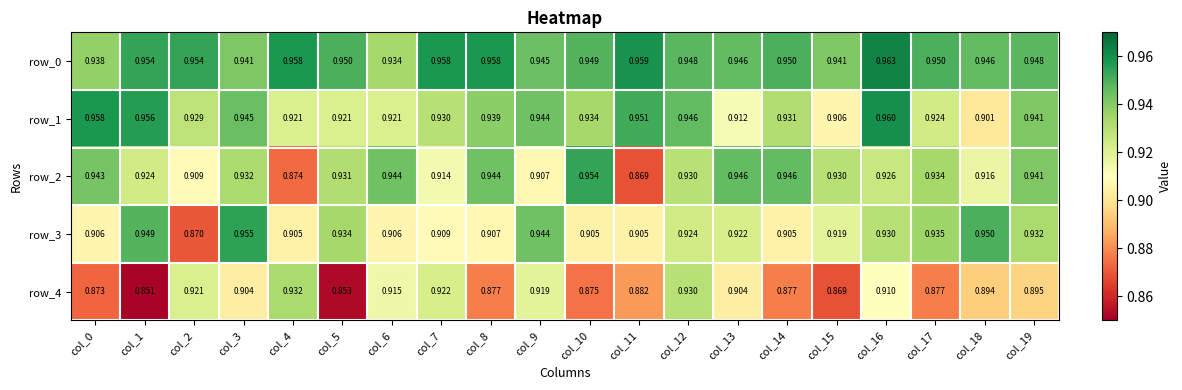

Reading left to right, list all the values displayed in this chart.

row_0: col_0=0.9	col_1=1.0	col_2=1.0	col_3=0.9	col_4=1.0	col_5=0.9	col_6=0.9	col_7=1.0	col_8=1.0	col_9=0.9	col_10=0.9	col_11=1.0	col_12=0.9	col_13=0.9	col_14=0.9	col_15=0.9	col_16=1.0	col_17=0.9	col_18=0.9	col_19=0.9
row_1: col_0=1.0	col_1=1.0	col_2=0.9	col_3=0.9	col_4=0.9	col_5=0.9	col_6=0.9	col_7=0.9	col_8=0.9	col_9=0.9	col_10=0.9	col_11=1.0	col_12=0.9	col_13=0.9	col_14=0.9	col_15=0.9	col_16=1.0	col_17=0.9	col_18=0.9	col_19=0.9
row_2: col_0=0.9	col_1=0.9	col_2=0.9	col_3=0.9	col_4=0.9	col_5=0.9	col_6=0.9	col_7=0.9	col_8=0.9	col_9=0.9	col_10=1.0	col_11=0.9	col_12=0.9	col_13=0.9	col_14=0.9	col_15=0.9	col_16=0.9	col_17=0.9	col_18=0.9	col_19=0.9
row_3: col_0=0.9	col_1=0.9	col_2=0.9	col_3=1.0	col_4=0.9	col_5=0.9	col_6=0.9	col_7=0.9	col_8=0.9	col_9=0.9	col_10=0.9	col_11=0.9	col_12=0.9	col_13=0.9	col_14=0.9	col_15=0.9	col_16=0.9	col_17=0.9	col_18=0.9	col_19=0.9
row_4: col_0=0.9	col_1=0.9	col_2=0.9	col_3=0.9	col_4=0.9	col_5=0.9	col_6=0.9	col_7=0.9	col_8=0.9	col_9=0.9	col_10=0.9	col_11=0.9	col_12=0.9	col_13=0.9	col_14=0.9	col_15=0.9	col_16=0.9	col_17=0.9	col_18=0.9	col_19=0.9